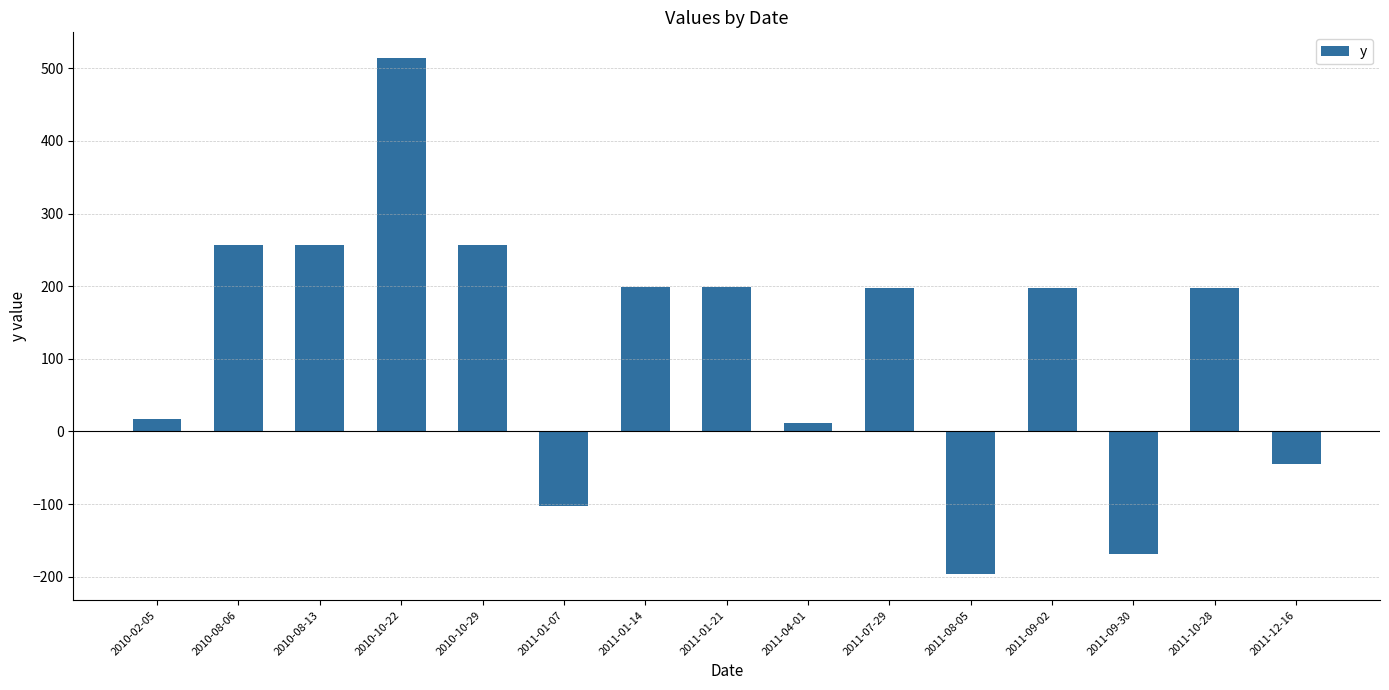

What is the change in value from 2011-08-05 to 2011-10-28?

+394.0